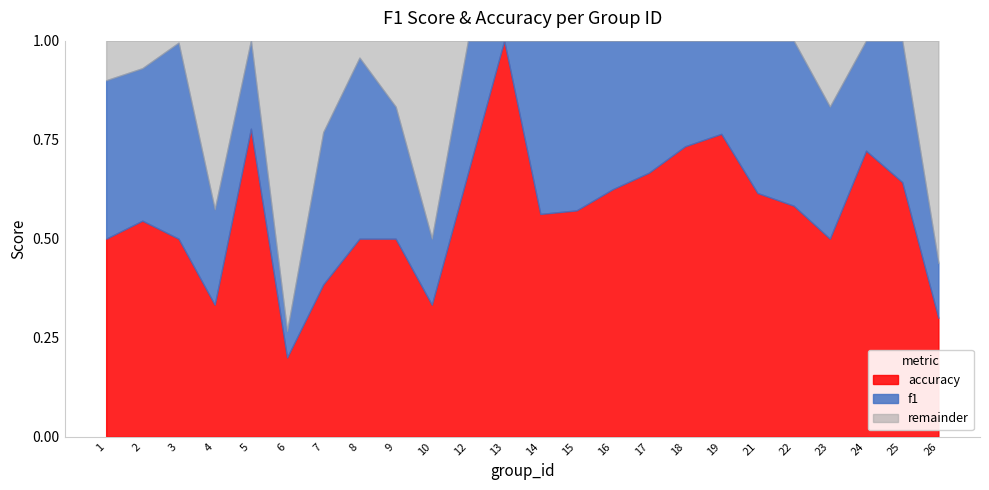

At which category is the sum across all series the highest?

13